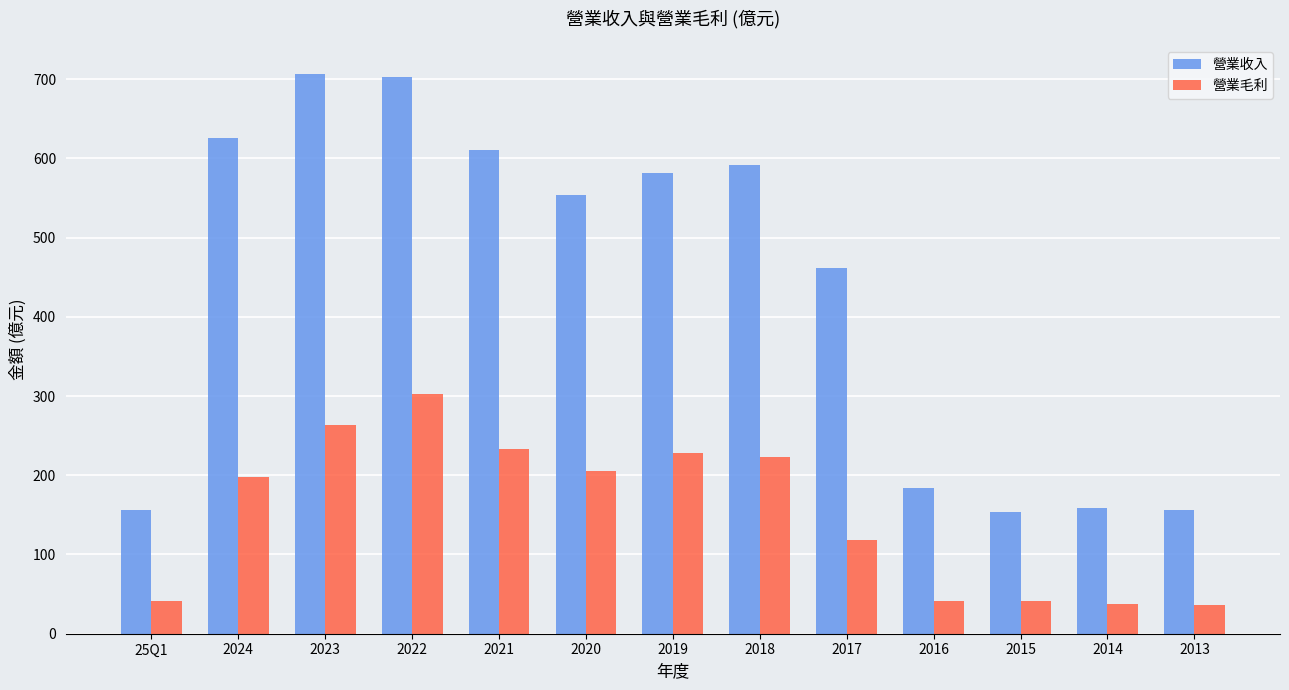

Is the value of 營業收入 at 2020 greater than the value of 營業毛利 at 2022?

Yes